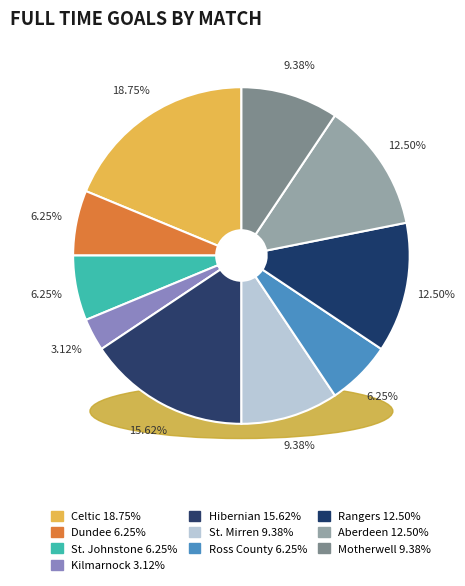

How much of the chart is everything except Kilmarnock?

96.9%